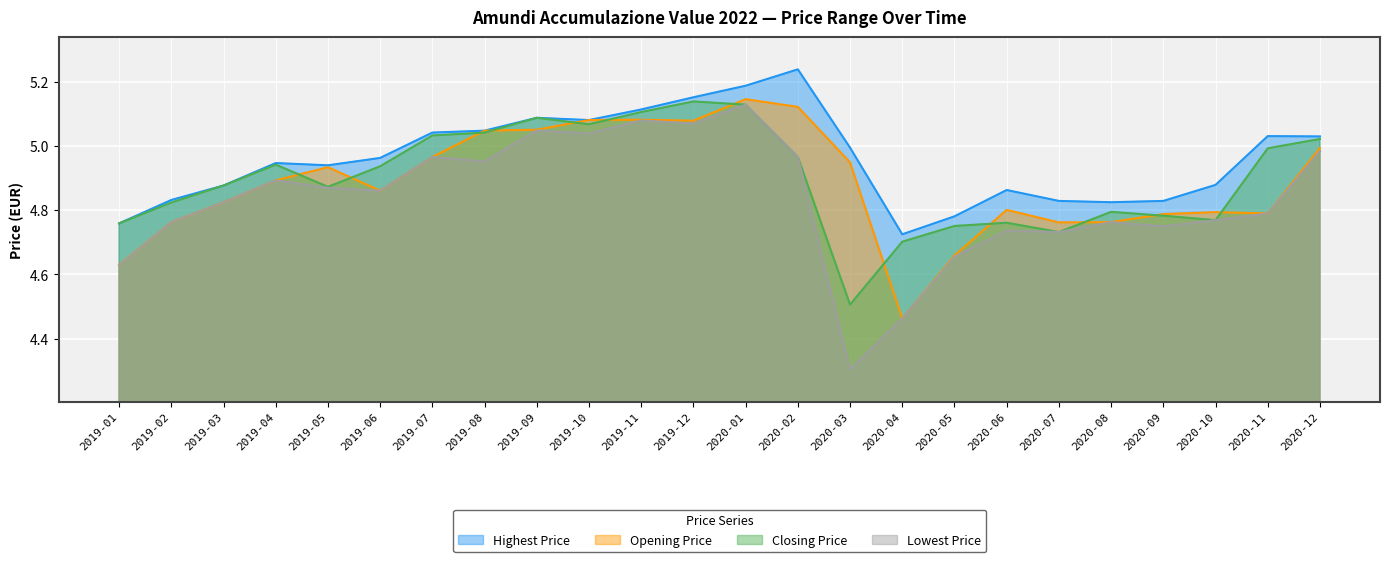

Which series has the largest total across all categories?

Highest Price